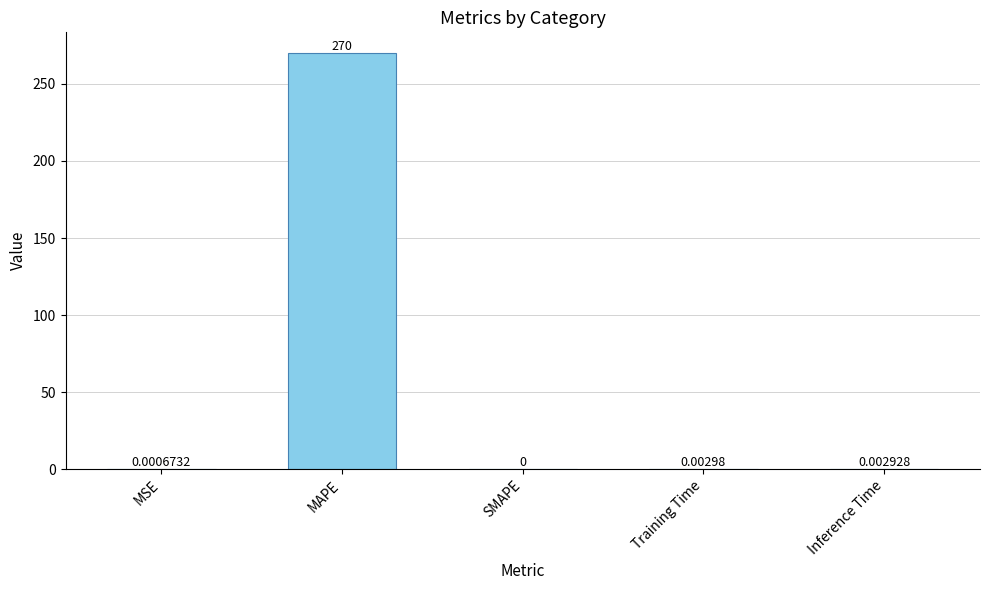

Count the number of categories in the chart.

5